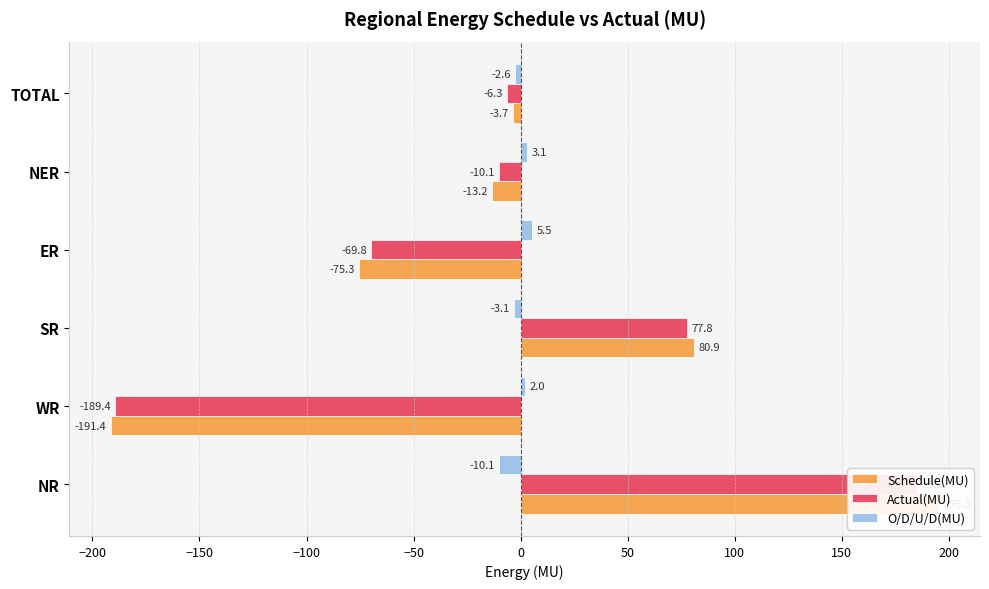

Reading right to left, extract all data points from this chart.

Schedule(MU): -3.7	-13.2	-75.3	80.9	-191.4	195.3
Actual(MU): -6.3	-10.1	-69.8	77.8	-189.4	185.2
O/D/U/D(MU): -2.6	3.1	5.5	-3.1	2.0	-10.1